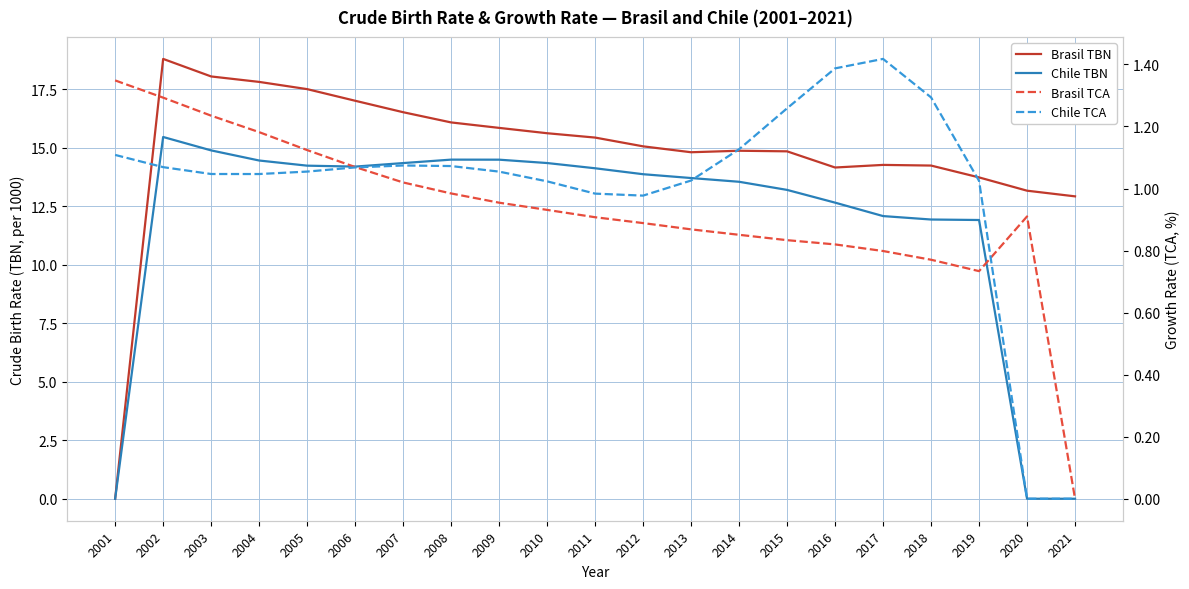

At which category does the chart reach its peak across all series?

2002